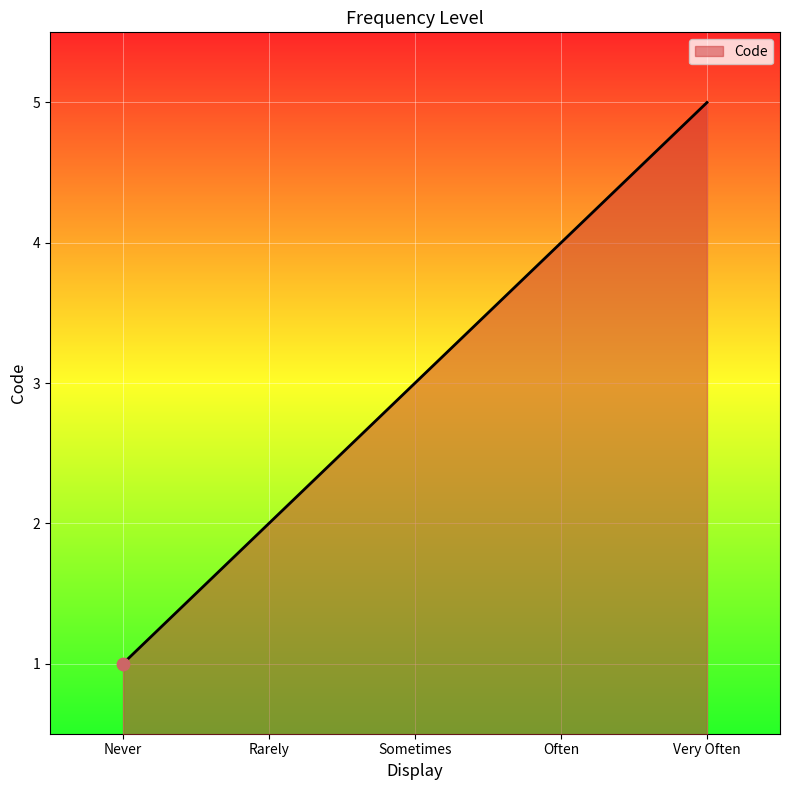

Which has a higher value, Sometimes or Never?

Sometimes